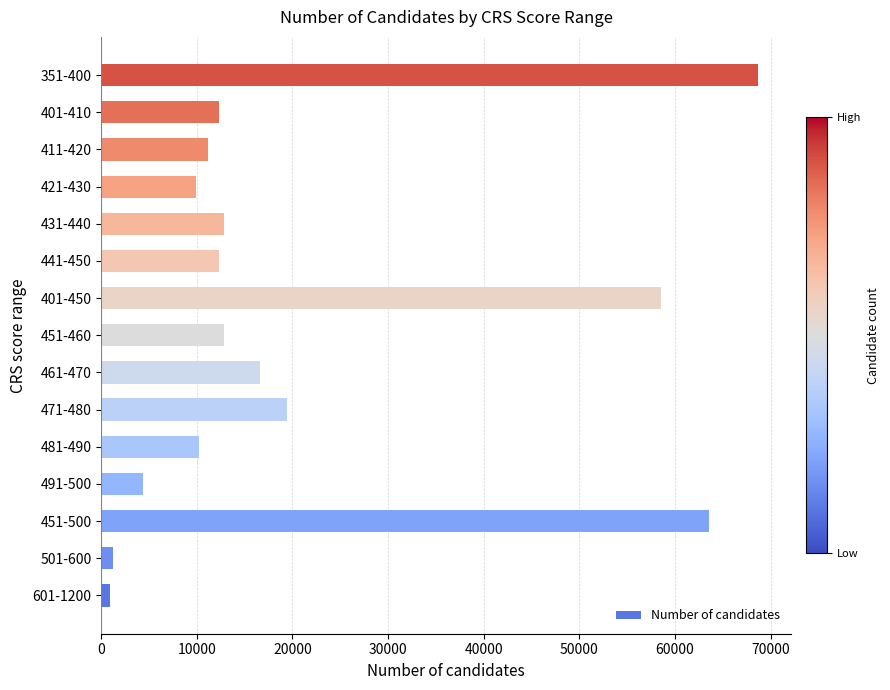

Which label corresponds to the largest value in the chart?

351-400